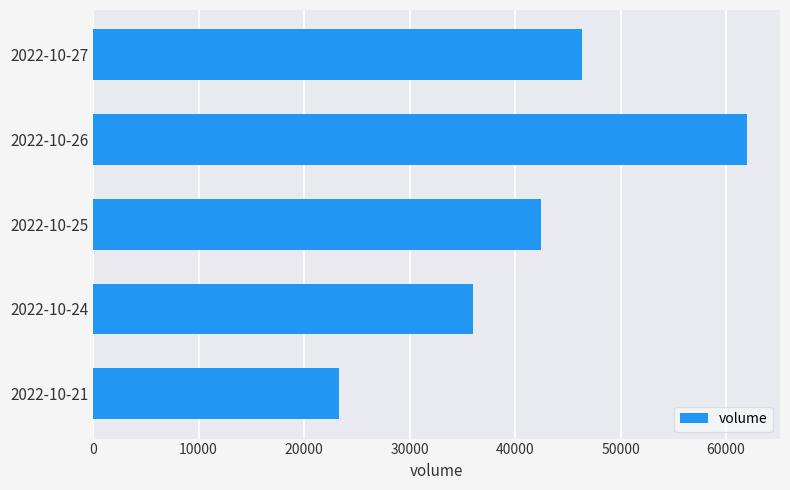

What is the difference between the maximum and minimum values?

38689